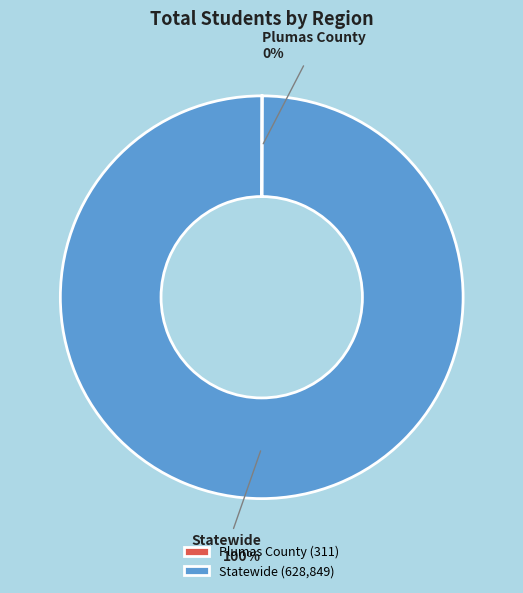

To the nearest percent, what portion does Statewide represent?

100%